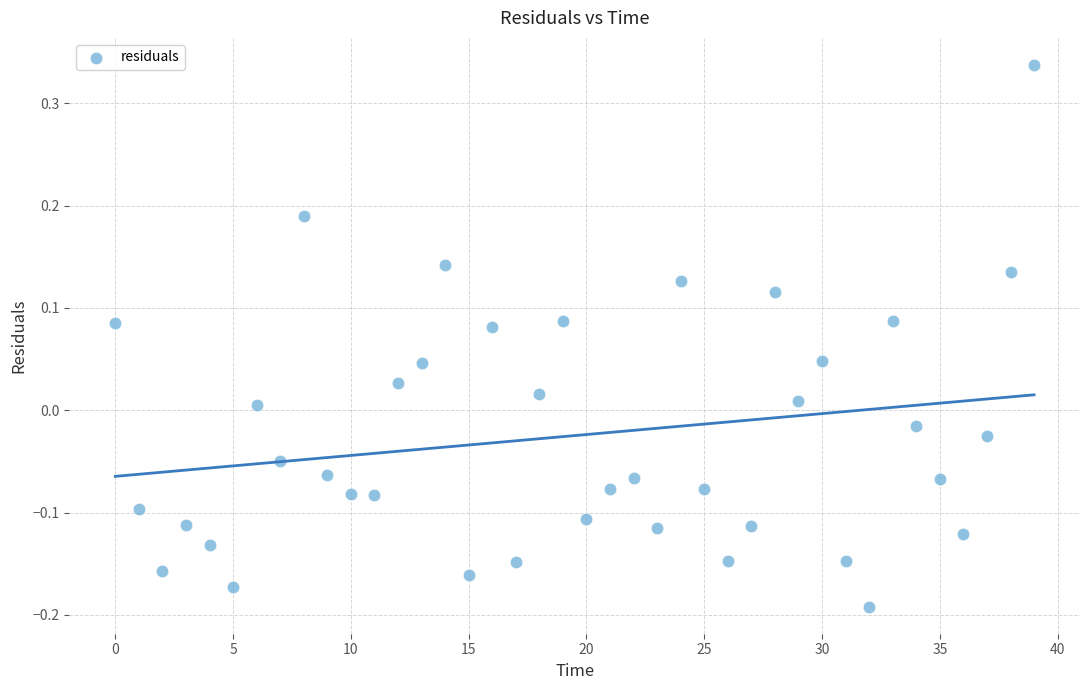

What is the range of Y values (max minus min)?

0.5